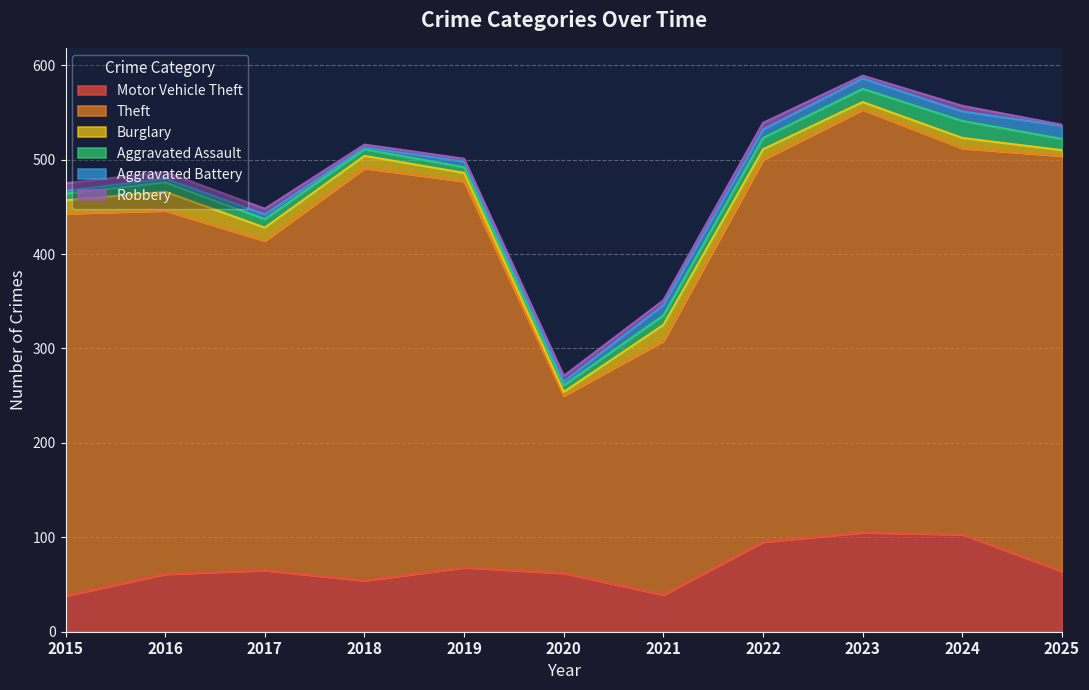

What is the value of the Motor Vehicle Theft point at the 9th from the left?

105